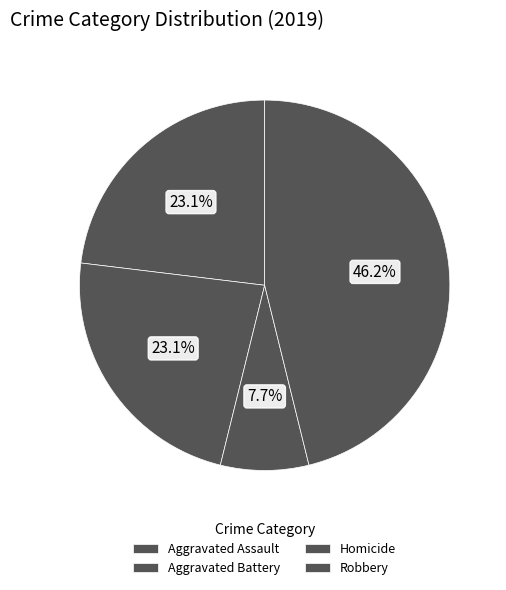

How many slices are in this pie chart?

4